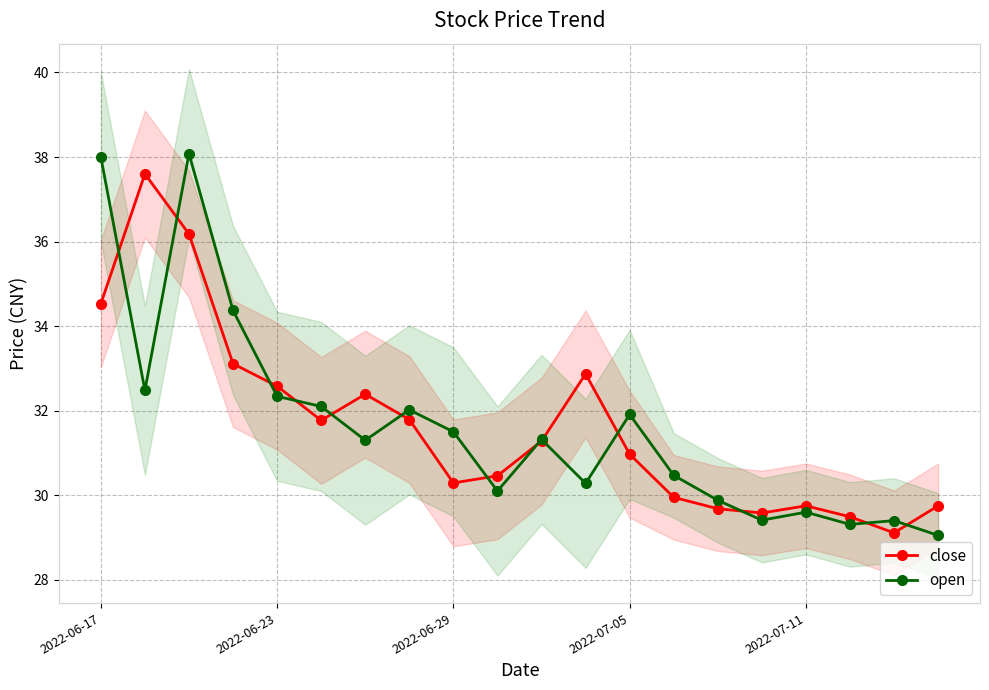

What are all the series names shown in the legend?

close, open